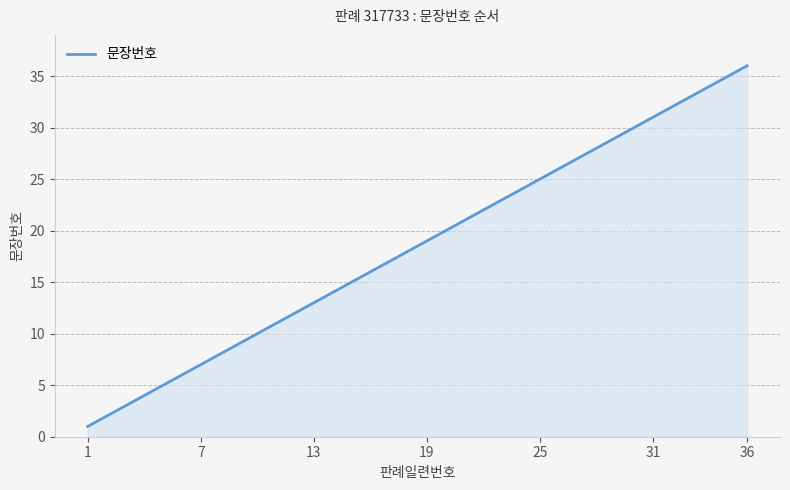

What is the smallest value displayed?

1.0